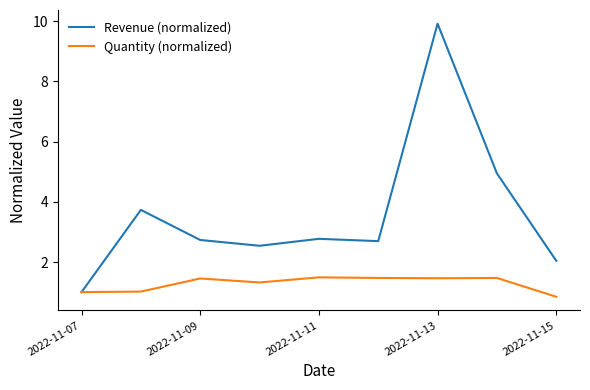

What is the smallest value displayed?

0.8